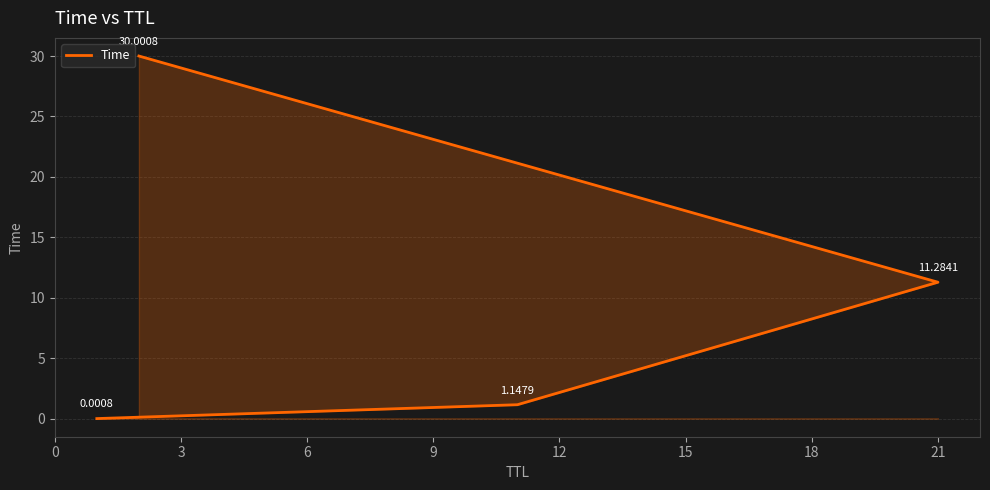

What is the value of the 3rd point from the left?

11.3